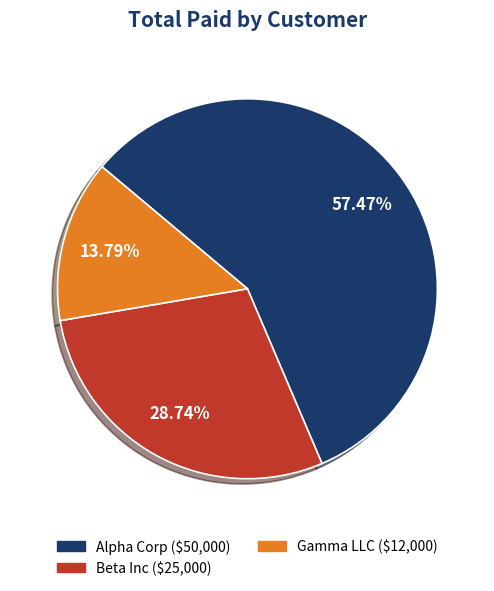

Is there any slice that represents more than half of the pie?

Yes